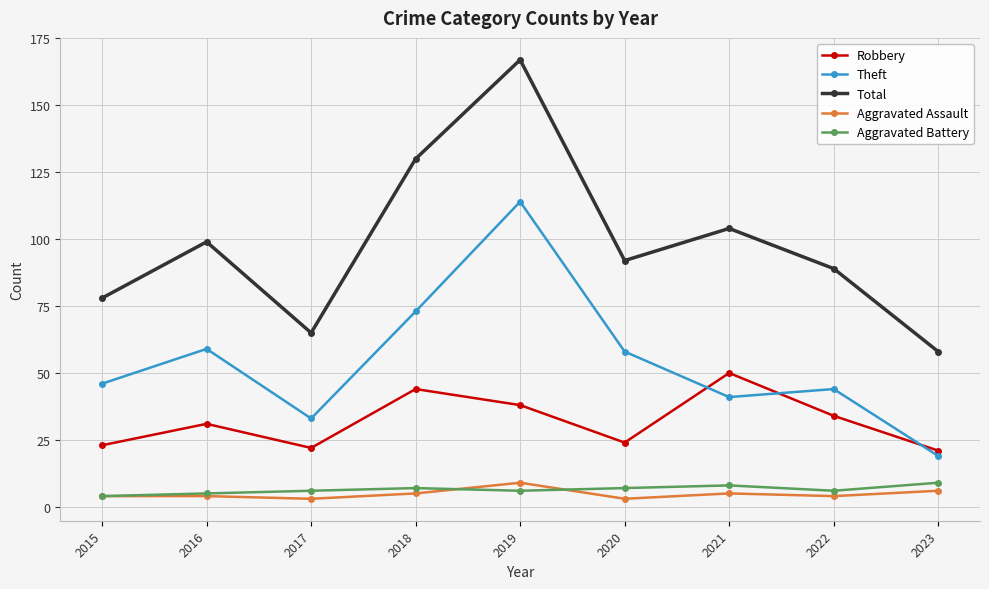

How many values in the Theft series are below 46?

4